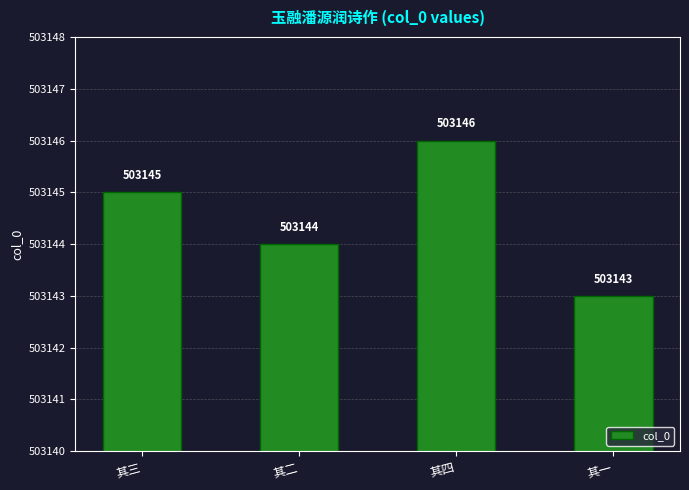

Reading right to left, list all the values displayed in this chart.

其一=503143	其四=503146	其二=503144	其三=503145